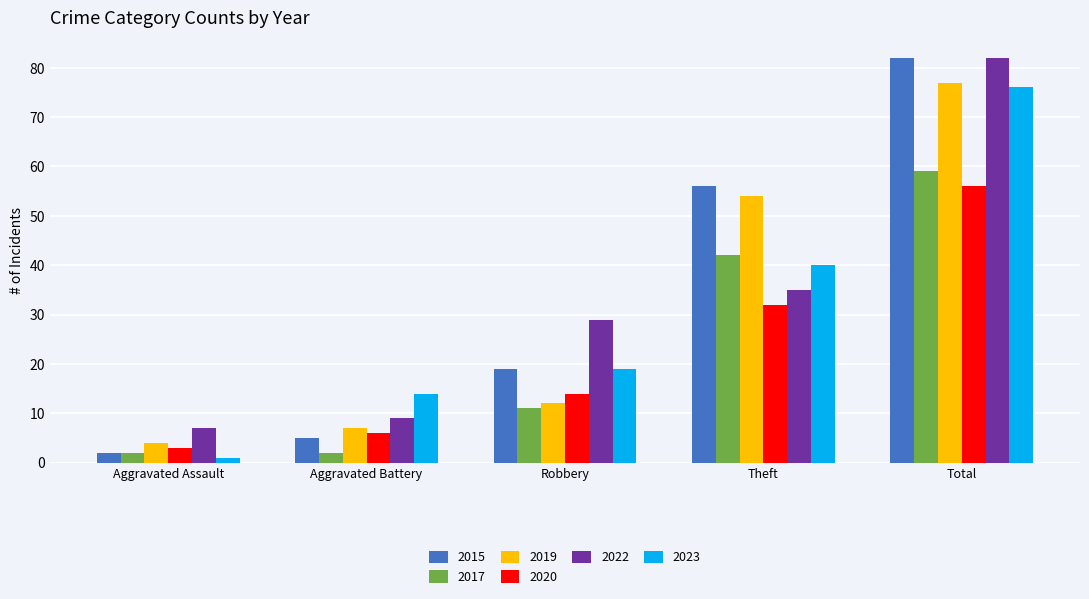

How many values in the 2022 series are below 29?

2